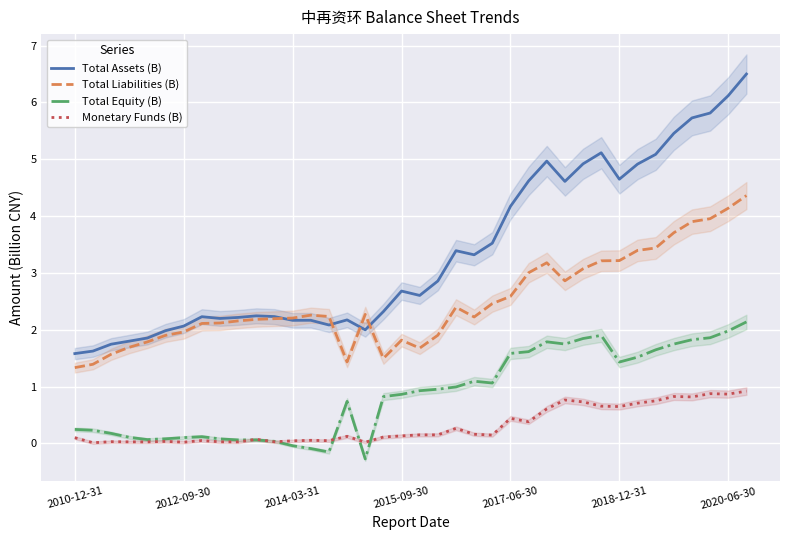

What is the difference between the highest and lowest values at 33?

4.6